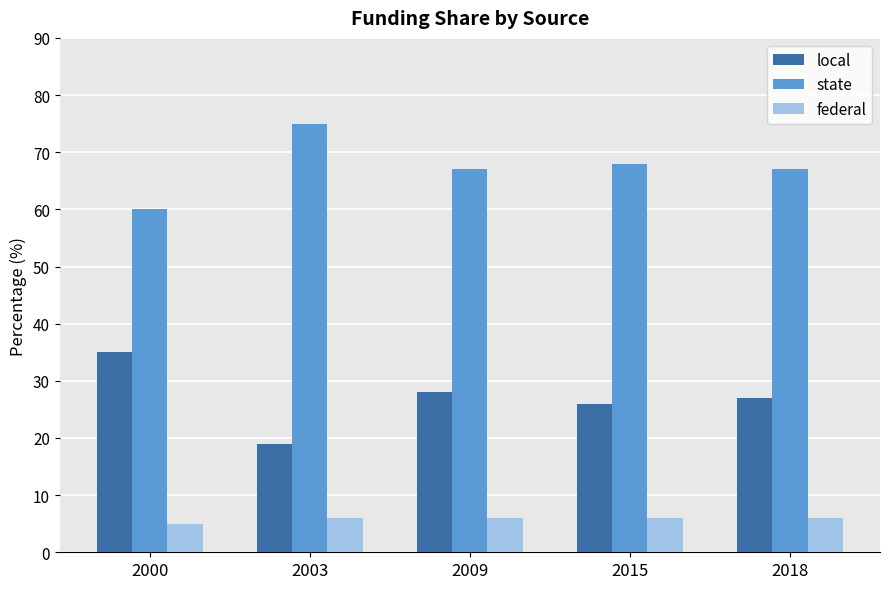

At which category does the chart reach its peak across all series?

2003